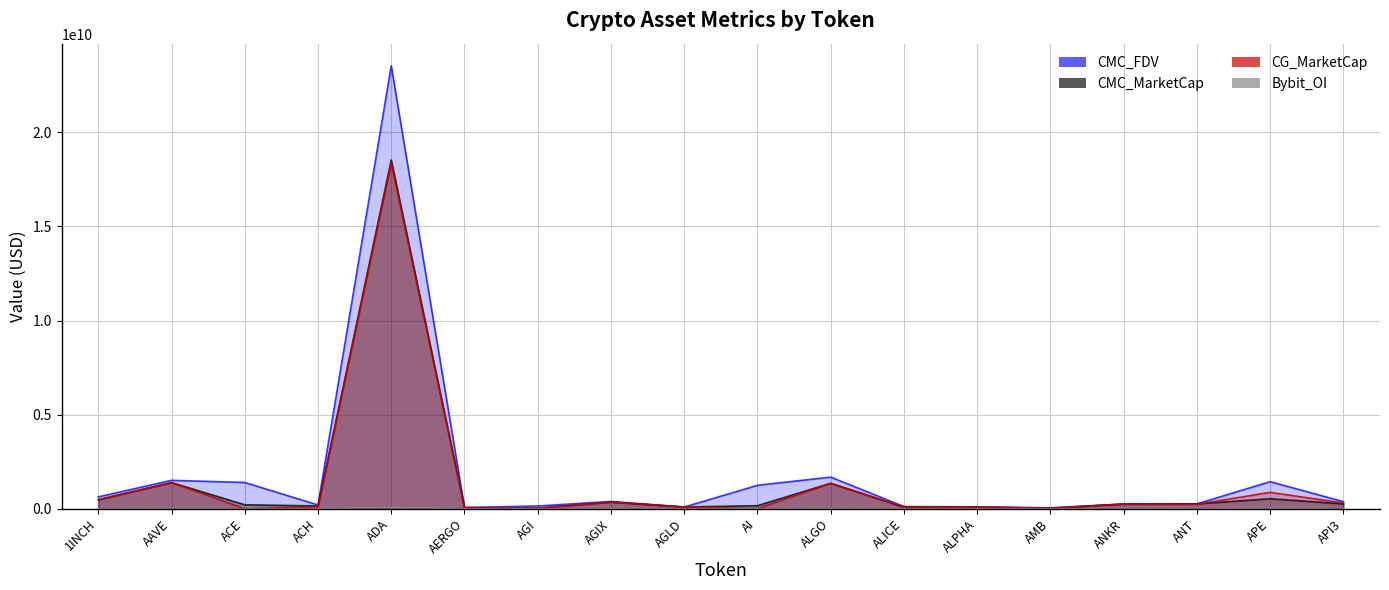

Reading left to right, extract all data points from this chart.

CMC_MarketCap: 476537589.0	1387898354.7	208196083.8	144638505.5	18528280729.9	57818121.5	26390682.9	352363192.1	89329357.8	161620225.0	1350498019.3	78897360.2	83672790.4	23835513.9	248762361.8	257437888.7	529670397.6	258197368.4
CMC_FDV: 627314076.1	1509126903.8	1393058397.2	199263751.8	23537256183.6	64964181.5	144772996.8	386483956.5	89329357.8	1243232499.9	1678605311.7	116173594.7	98904007.6	50691590.6	248762361.8	257437888.7	1437003198.3	374424186.5
CG_MarketCap: 476355521.0	1388629008.0	0.0	98312808.0	18365637450.0	57858929.0	28595324.0	351758600.0	89417858.0	0.0	1351019527.0	101316306.0	83602648.0	23843698.0	248537367.0	238899348.0	870145867.0	306190418.0
Bybit_OI: 9600145.0	12245491.0	5438474.0	1531572.0	67895114.0	597378.0	3160785.0	3127966.0	1772421.0	4398757.0	8638071.0	1786858.0	1481082.0	901350.0	4464796.0	2201471.0	14411662.0	7720866.0